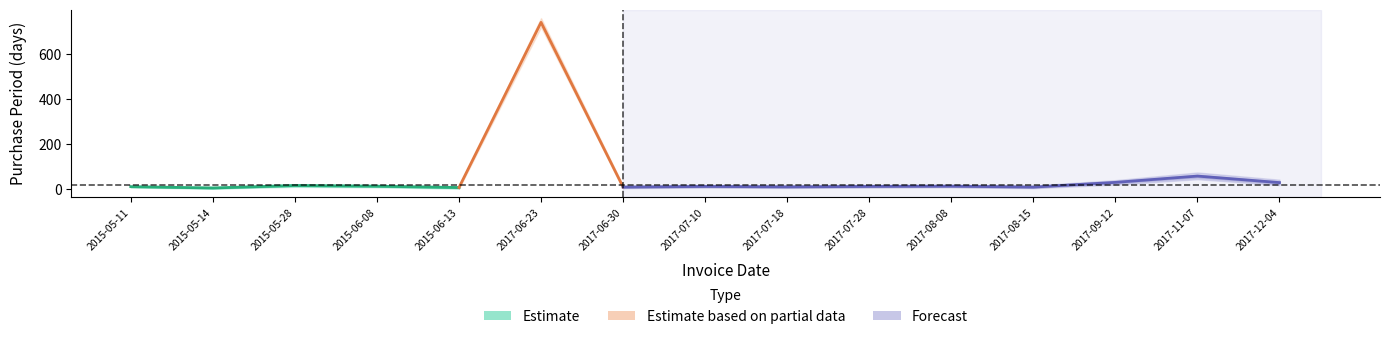

True or false: upper and lower intersect in this chart.

False